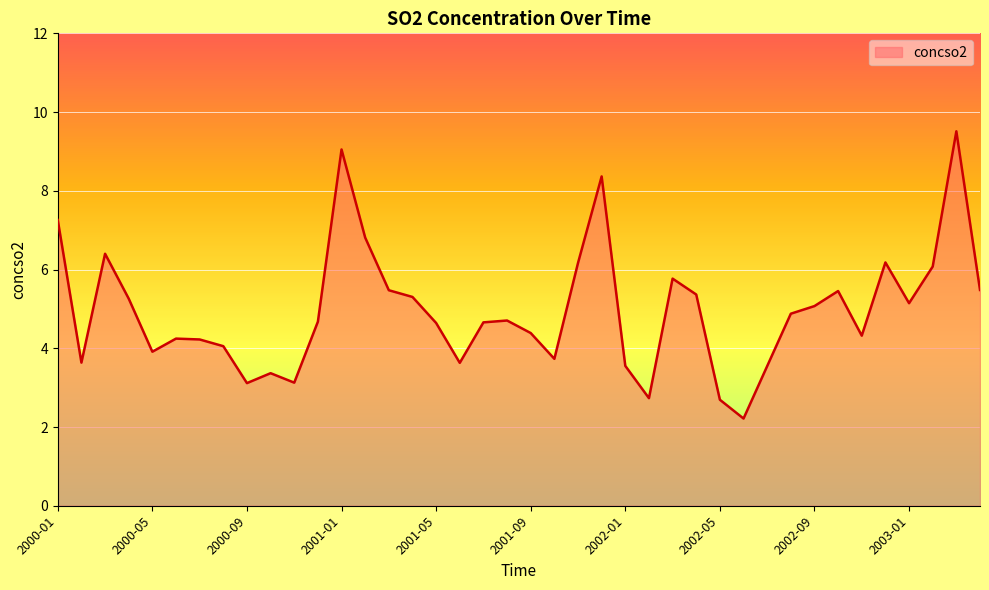

What is the difference between the second highest and minimum values?

6.8